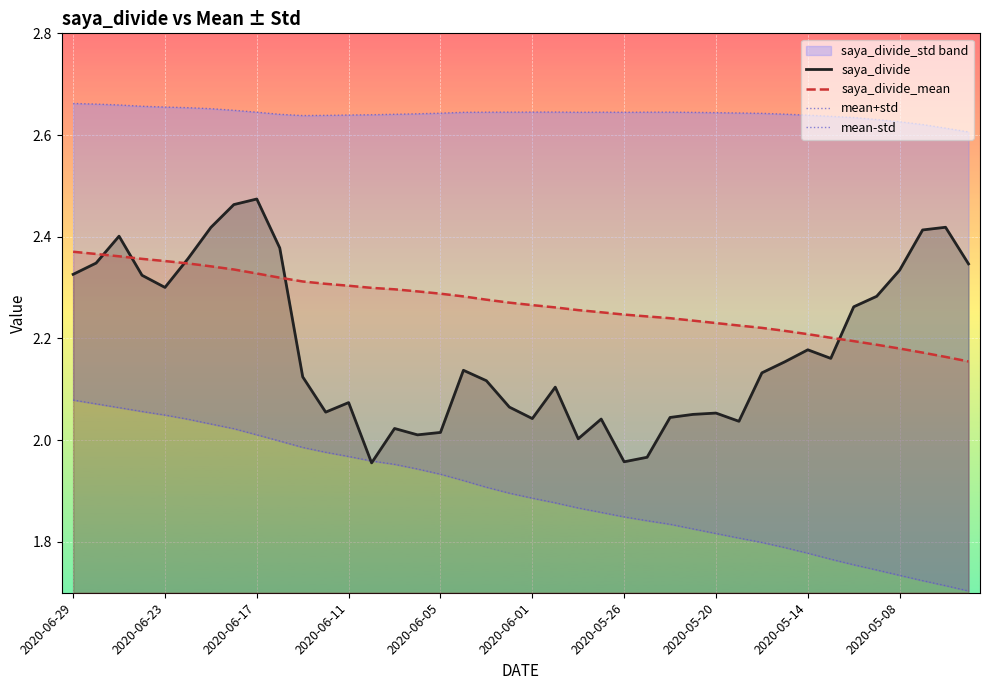

What is the maximum value for saya_divide_mean?

2.4